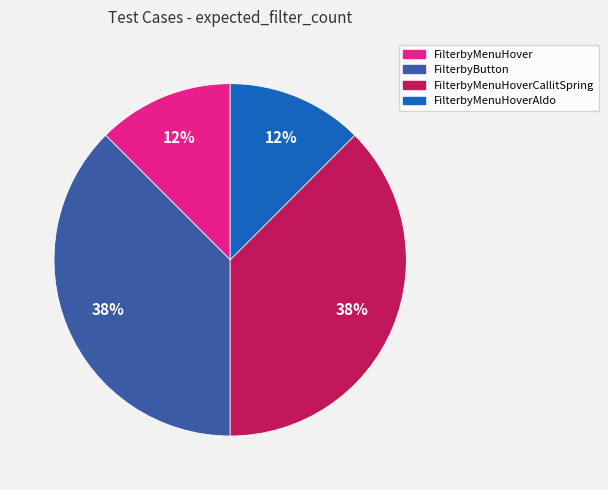

Is it true that FilterbyMenuHoverCallitSpring is 52% of the pie?

False